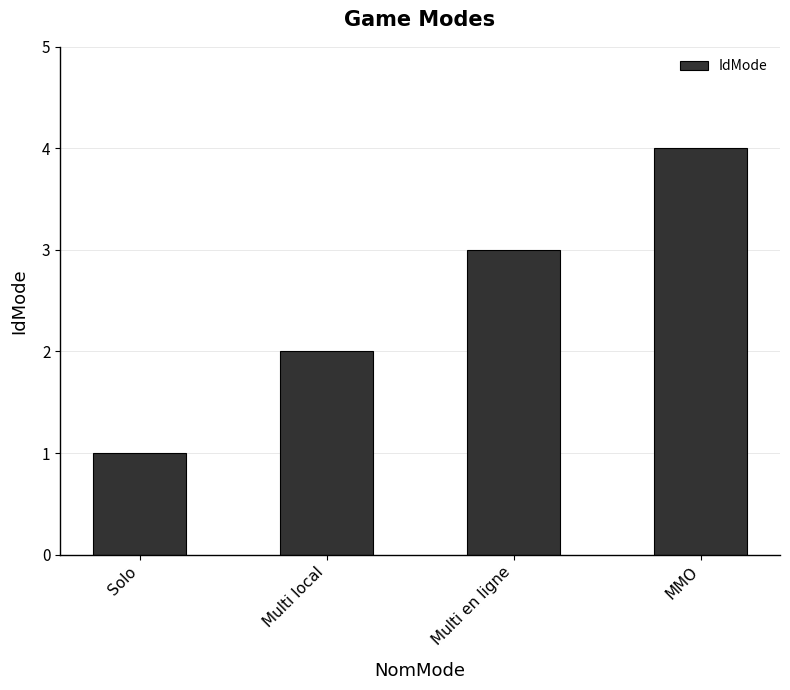

What is the value of the 3rd bar from the left?

3